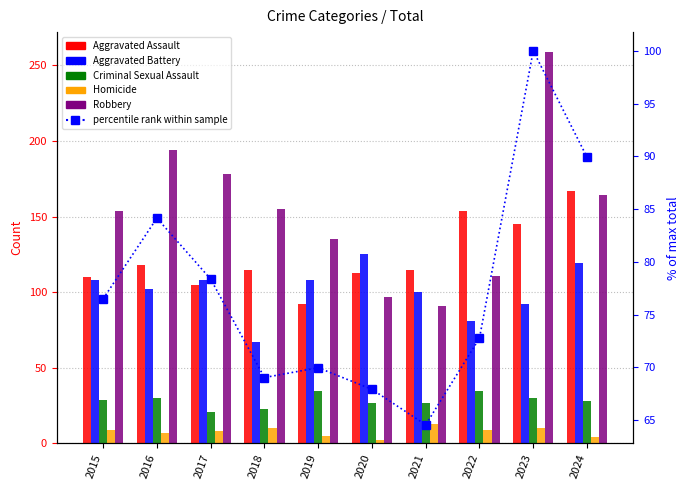

Which series has the largest total across all categories?

Robbery